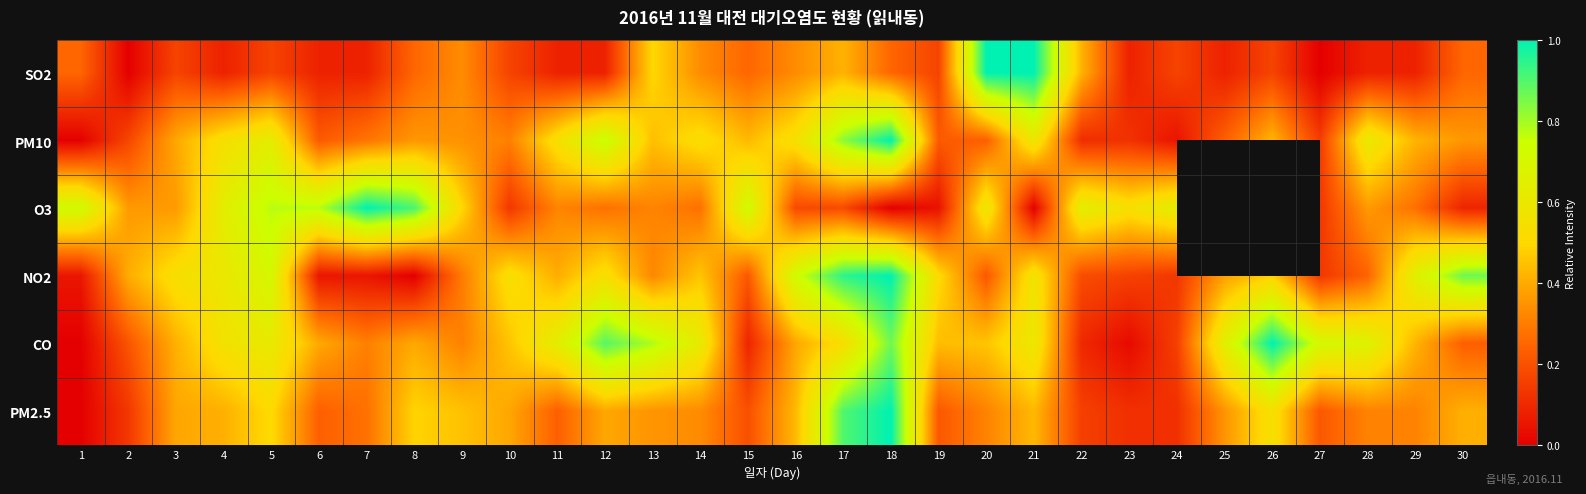

What is the approximate value of PM2.5 at 30?

0.4